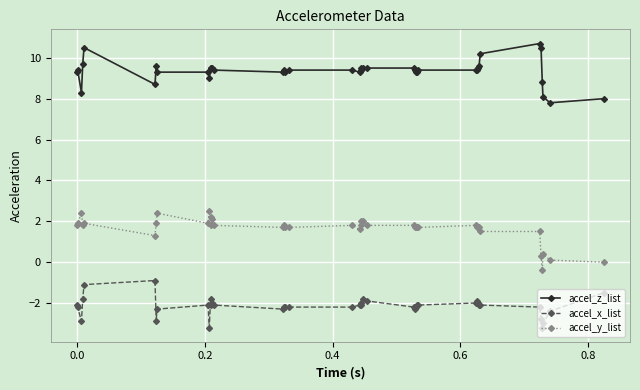

What is the difference between the second highest and second lowest values in the accel_x_list series?

2.1